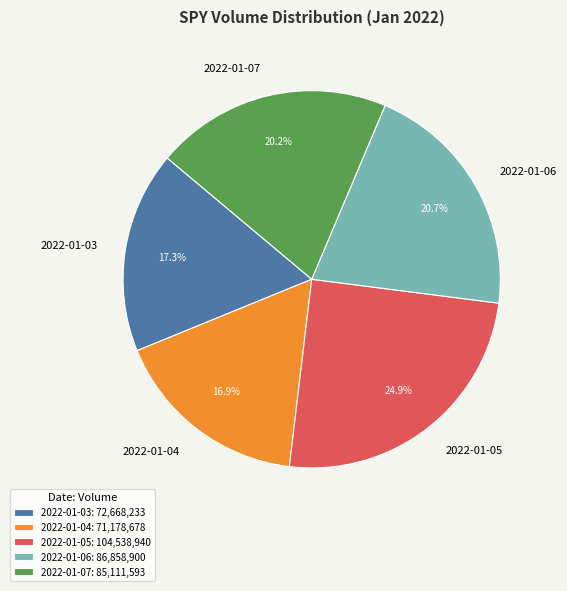

What percentage is NOT represented by 2022-01-06?

79.3%